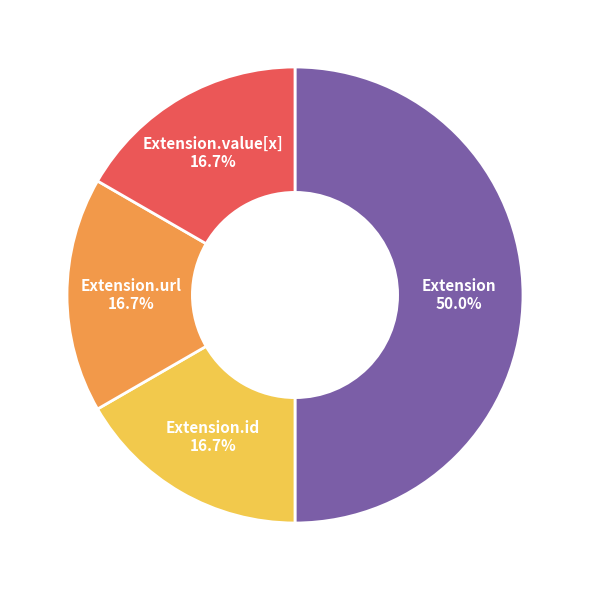

Count the number of slices in the pie.

4